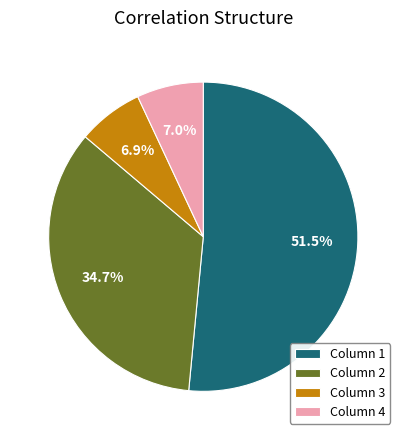

Between Column 1 and Column 2, which is larger?

Column 1